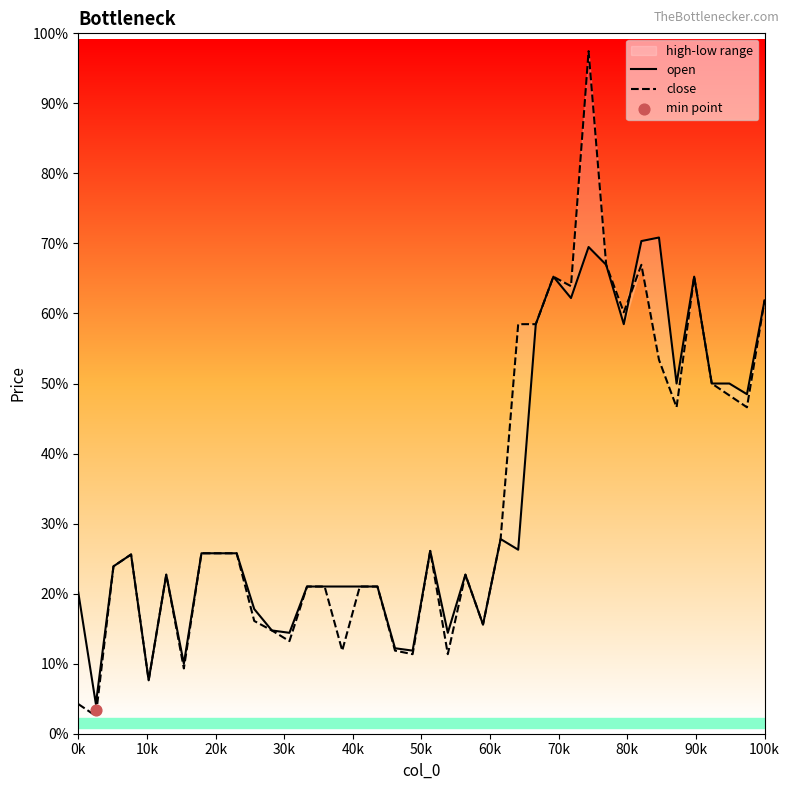

Is the value of open at 20 greater than the value of close at 13?

Yes